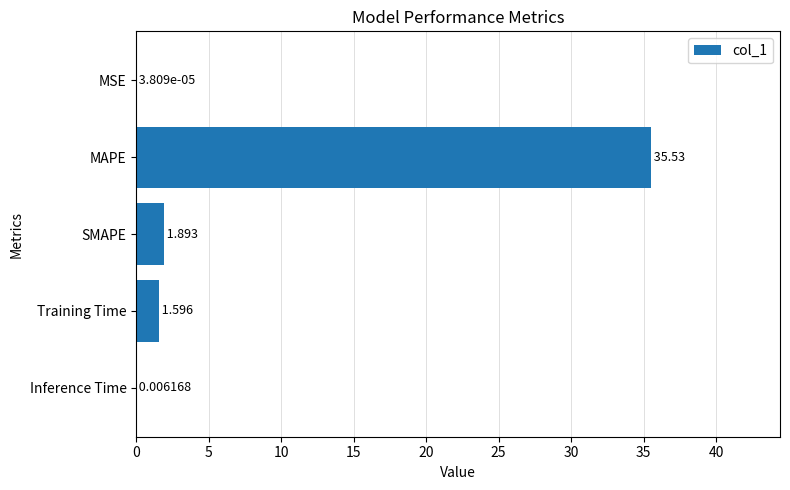

What is the greatest value displayed?

35.5